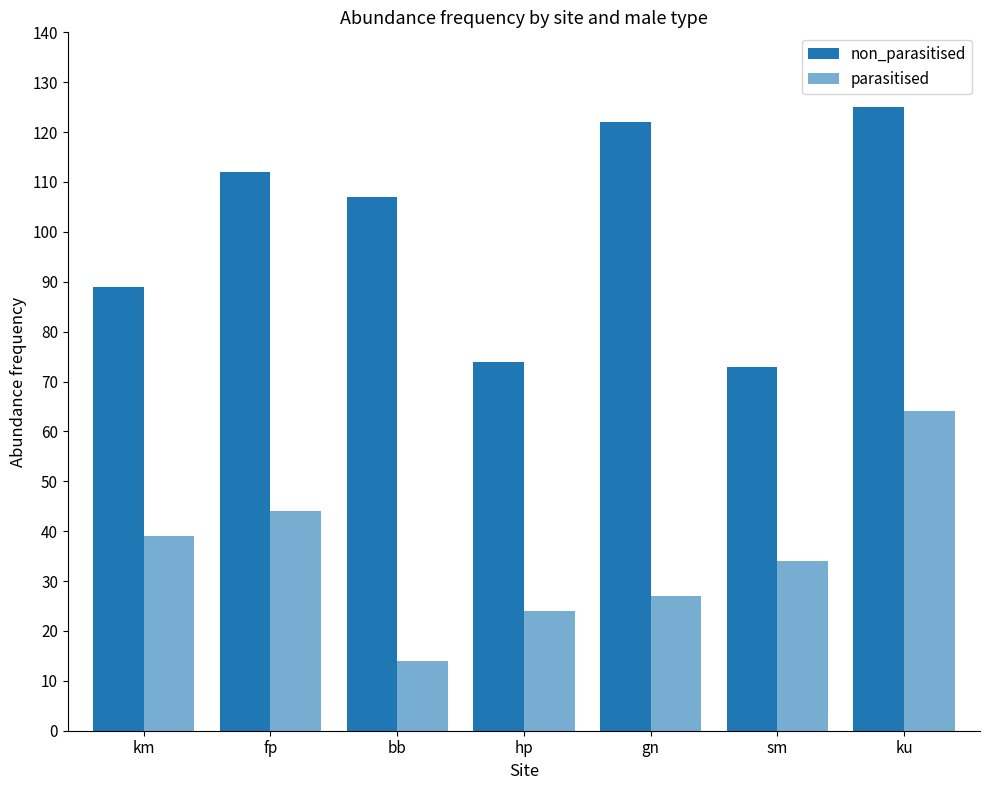

Count the number of categories in the chart.

7